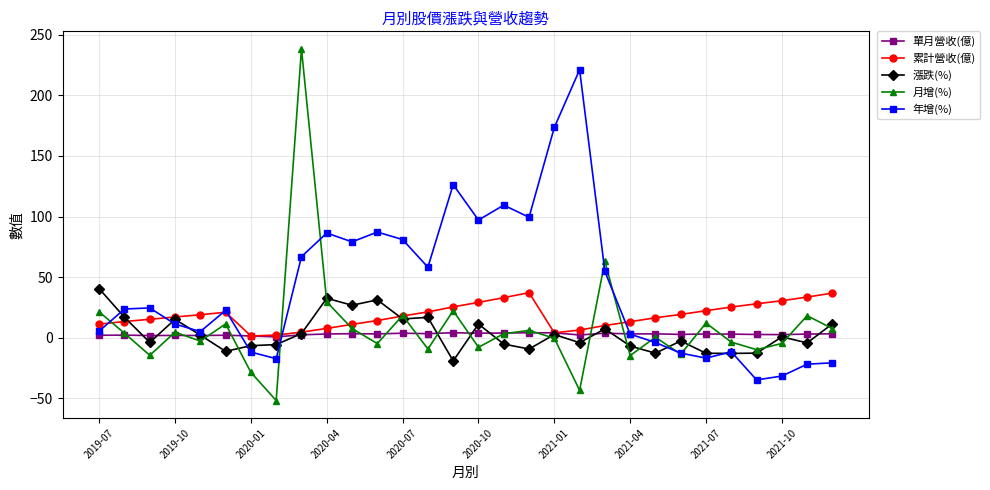

Is this an area chart (filled region under the line)?

No